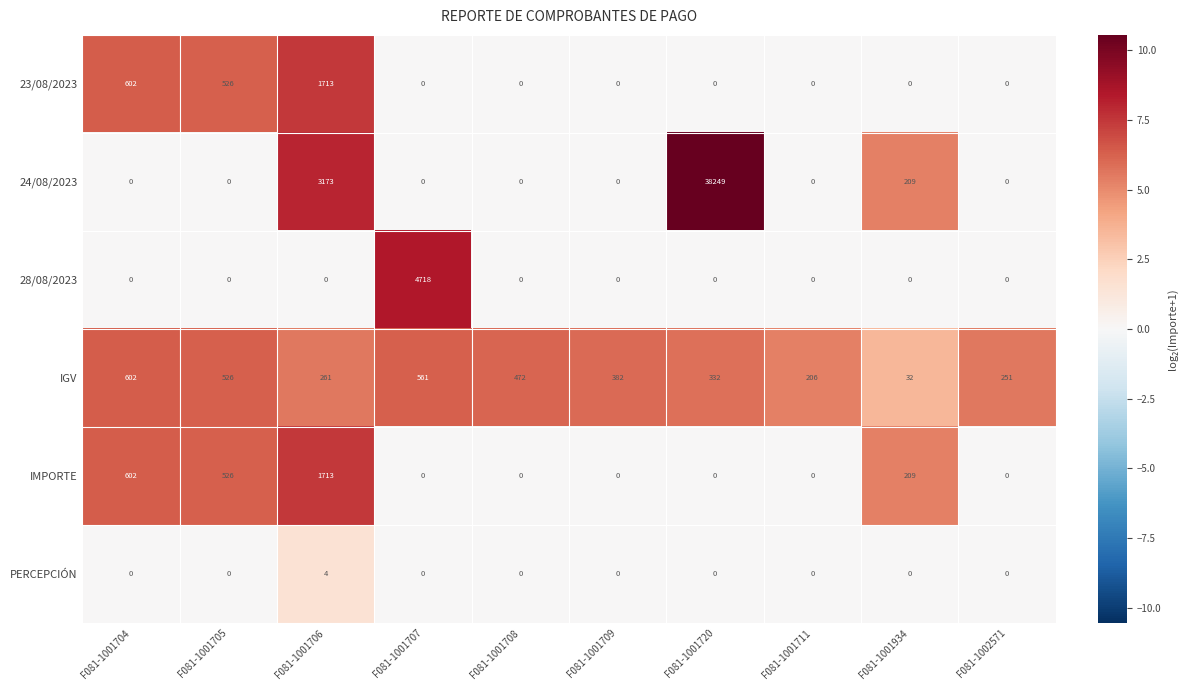

At how many categories does at least one series exceed 1?

10